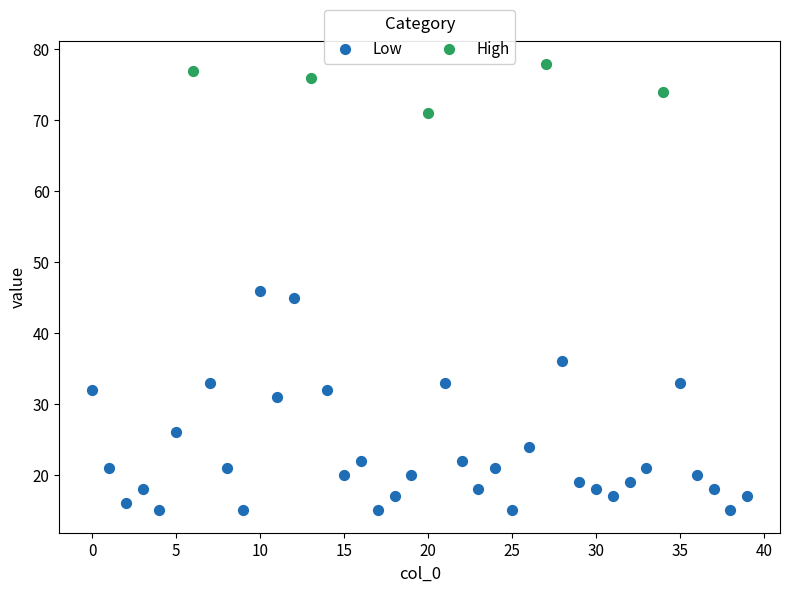

Which series contains the lowest Y value?

Low